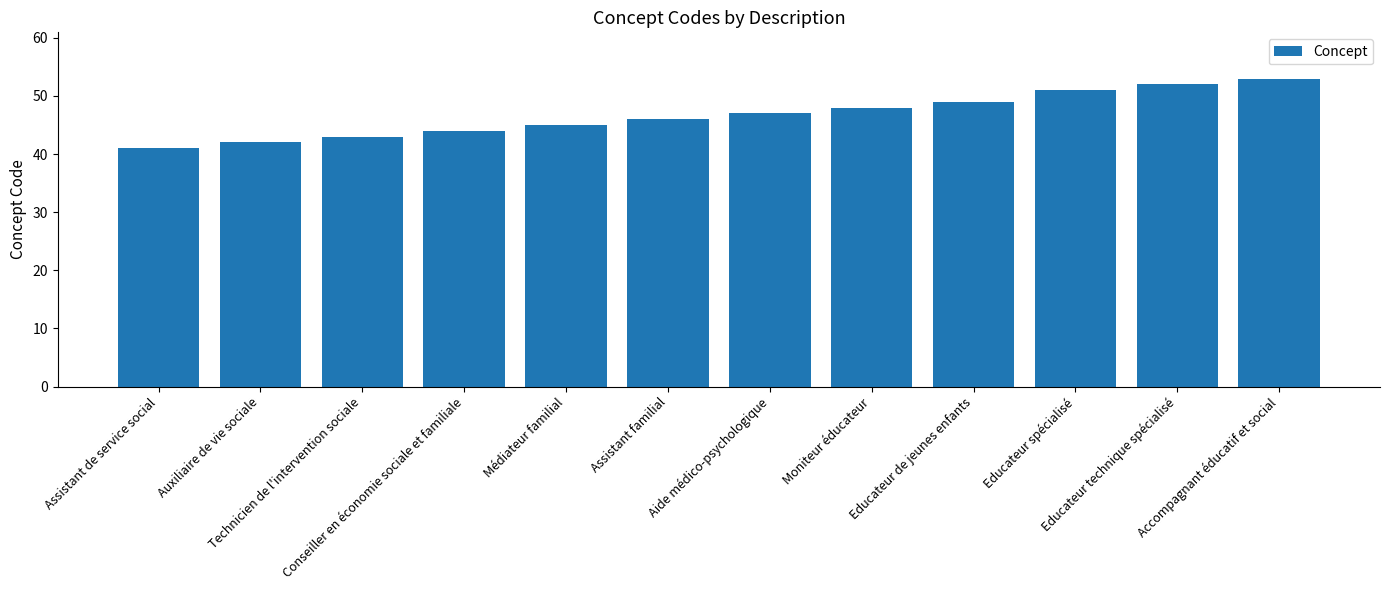

At which label is the value closest to 47?

Aide médico-psychologique